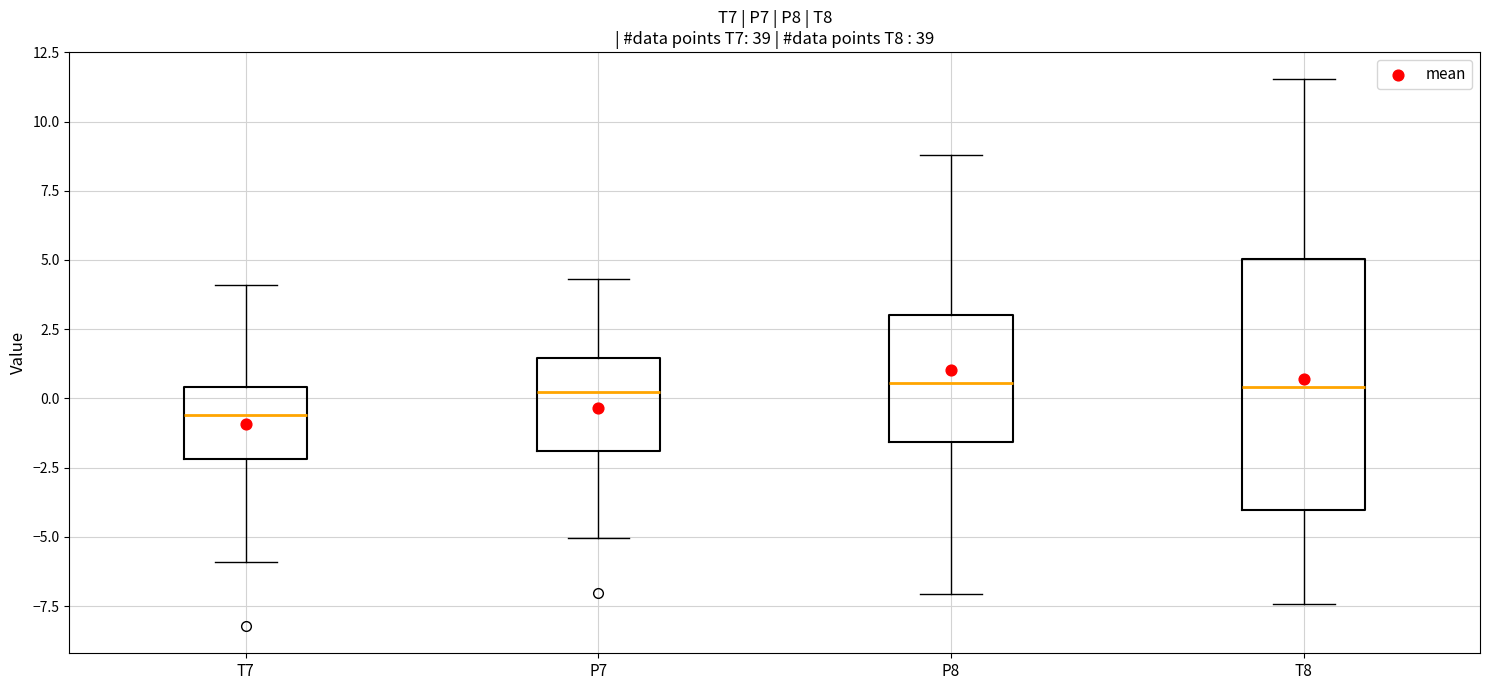

Where does the lower whisker of the box for T7 end on the y-axis? The values are not printed on the chart, so give them approximately, as read against the axis.

-6.0